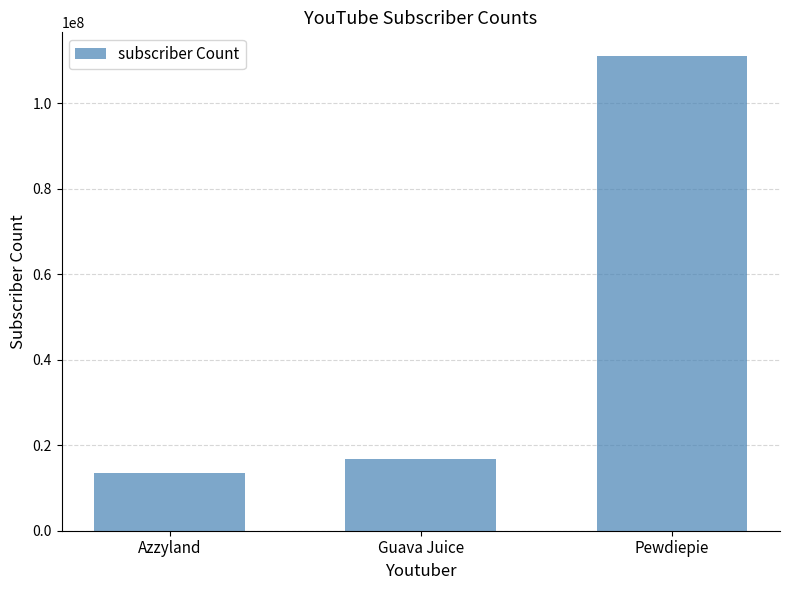

Rank the categories by value from highest to lowest.

Pewdiepie, Guava Juice, Azzyland